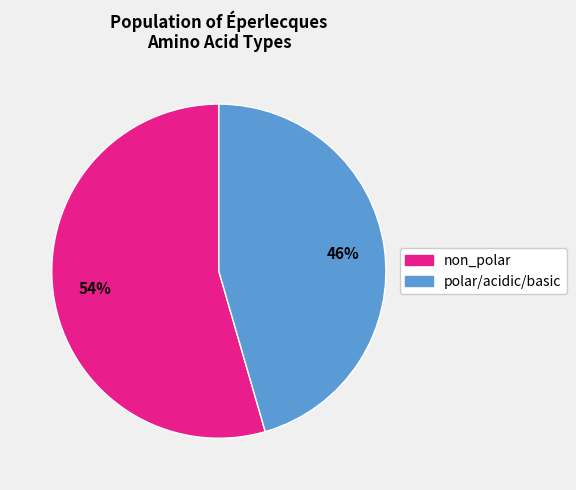

Count the number of slices in the pie.

2